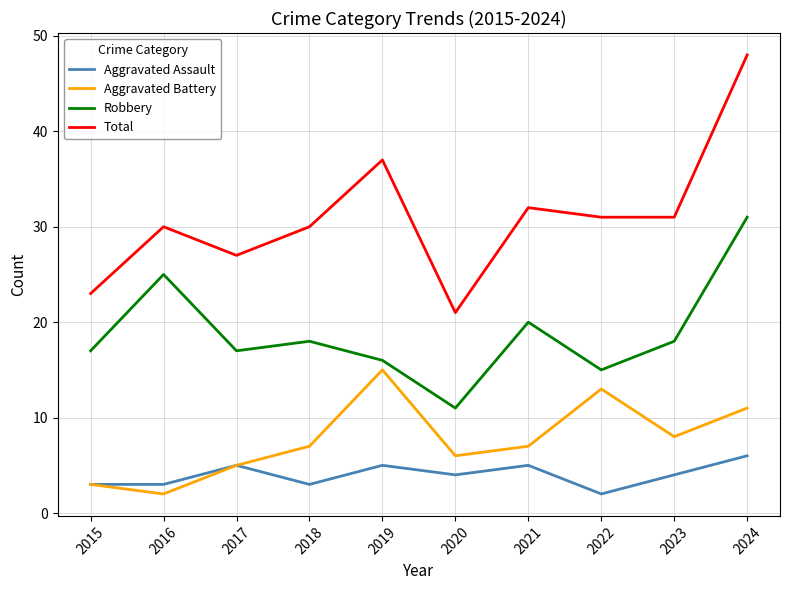

What is the sum of all Aggravated Battery values?

77